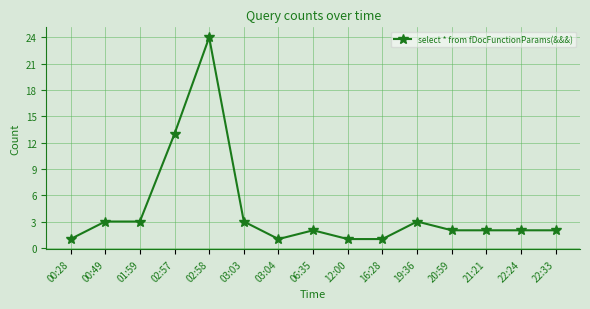

Does the chart display data point markers on the line(s)?

Yes